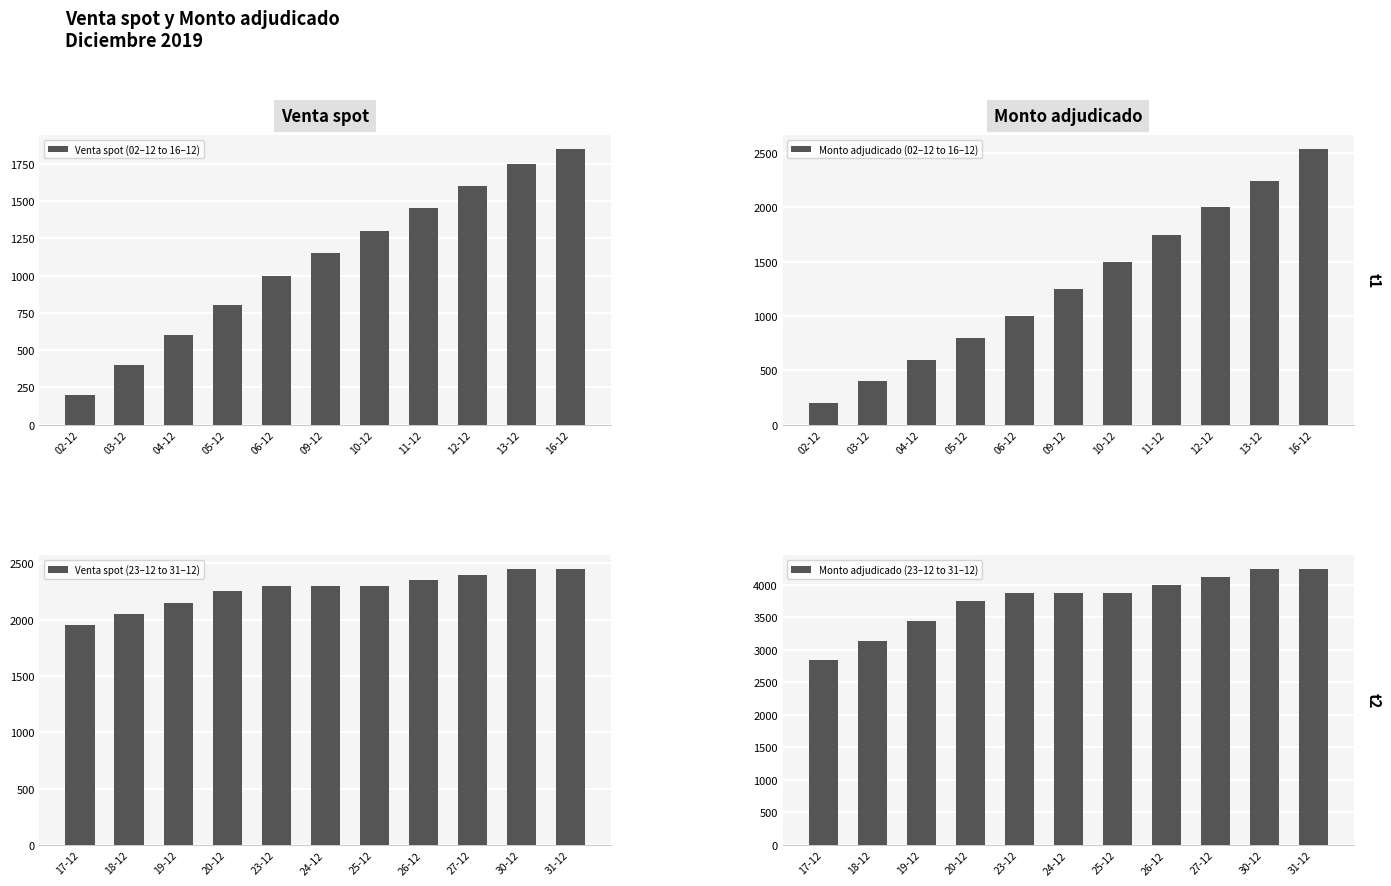

The value of Monto adjudicado (23–12 to 31–12) at 30-12 is 4240. True or false?

True